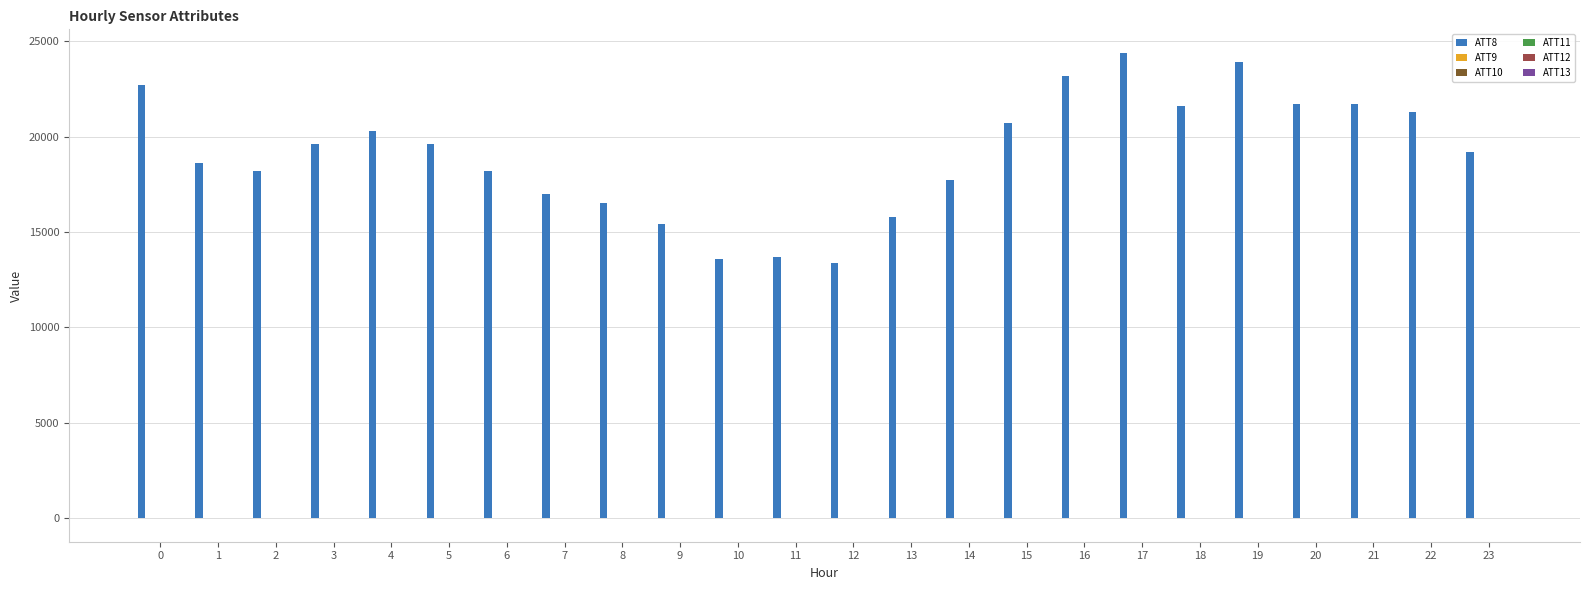

Which series has the largest total across all categories?

ATT8